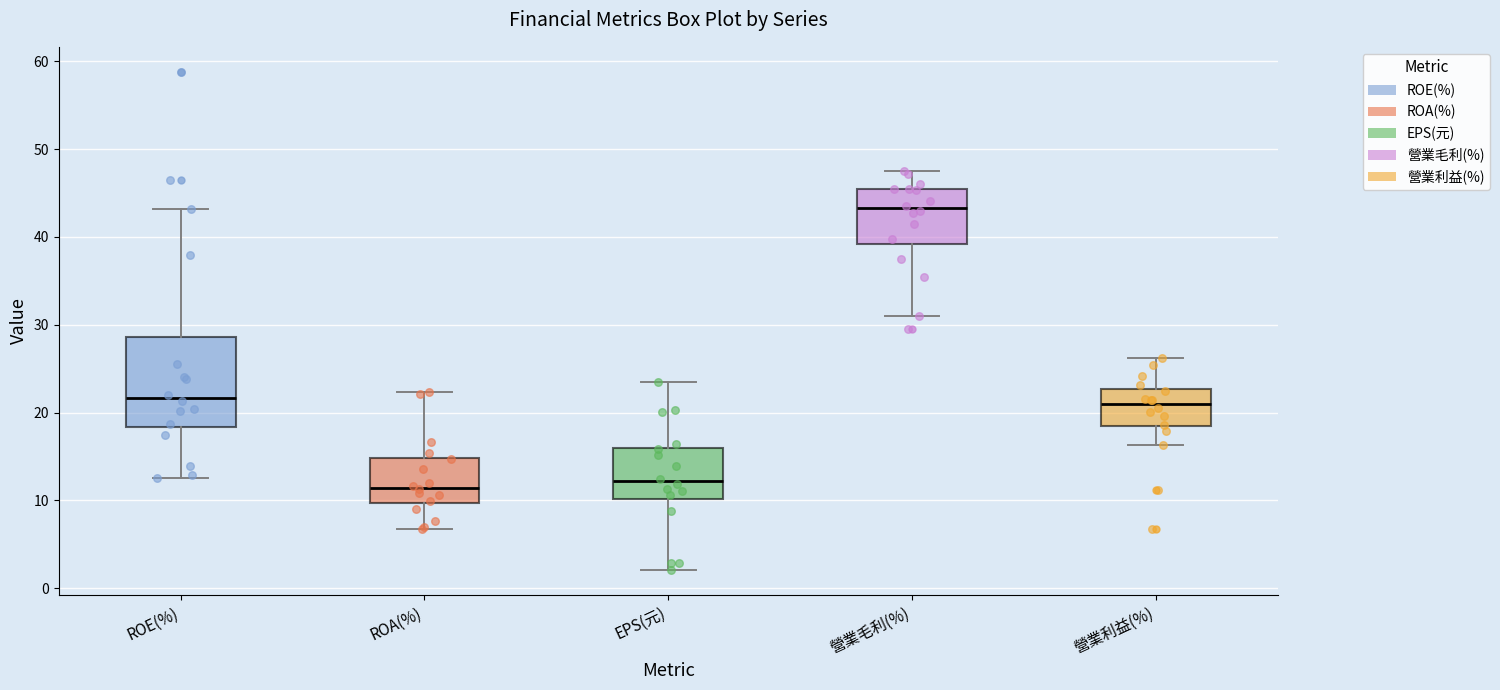

Where does the upper whisker of the box for ROA(%) end on the y-axis? The values are not printed on the chart, so give them approximately, as read against the axis.

22